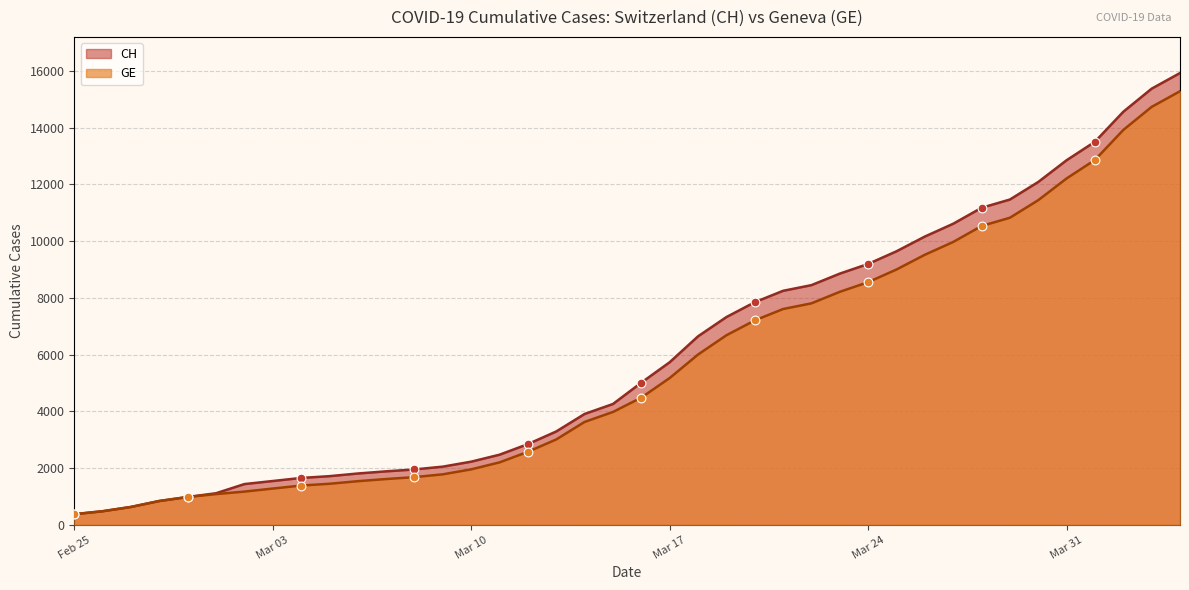

What is the total value across all series at 2020-03-02?

2607